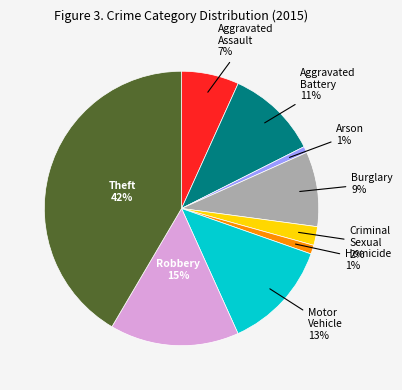

What is the largest slice in the pie chart?

Theft 42%